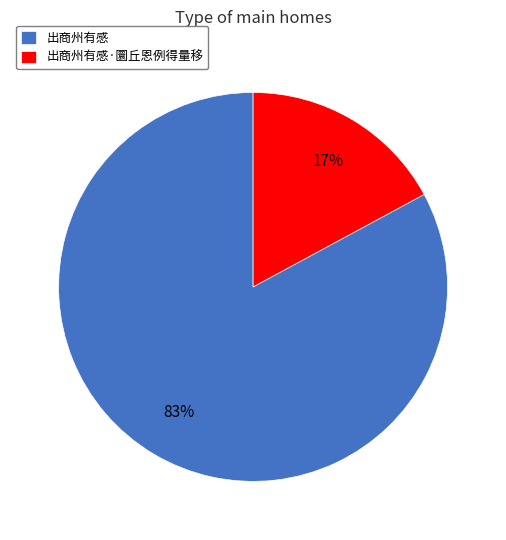

Is the sum of 出商州有感·圜丘恩例得量移 and 出商州有感 greater than half?

Yes